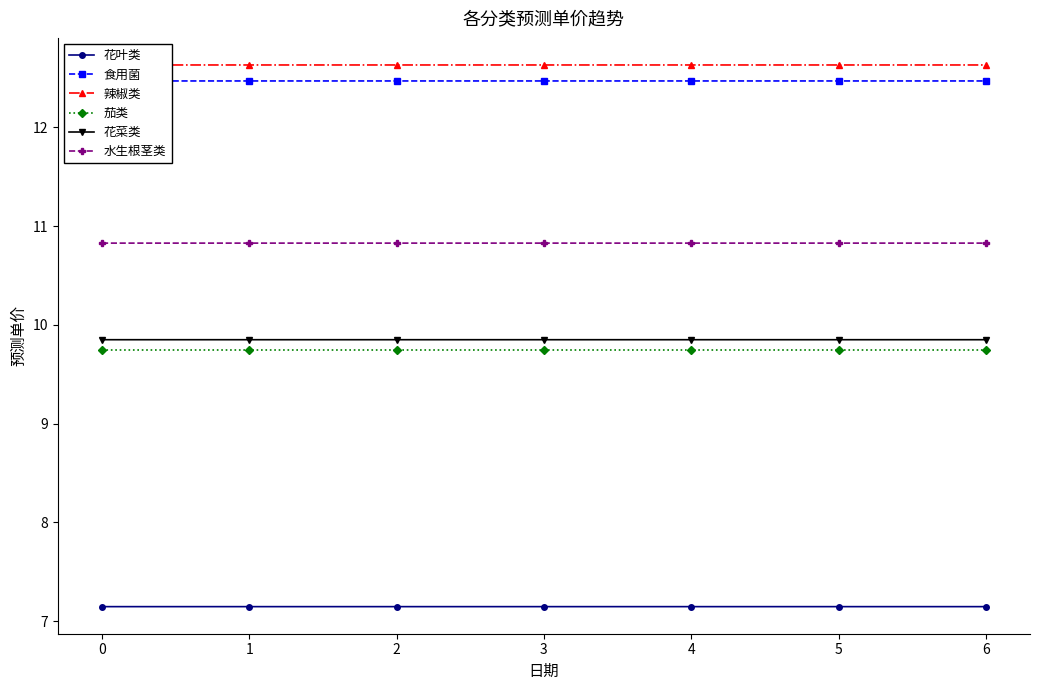

What is the value of the 花菜类 point at the 2nd from the left?

9.8